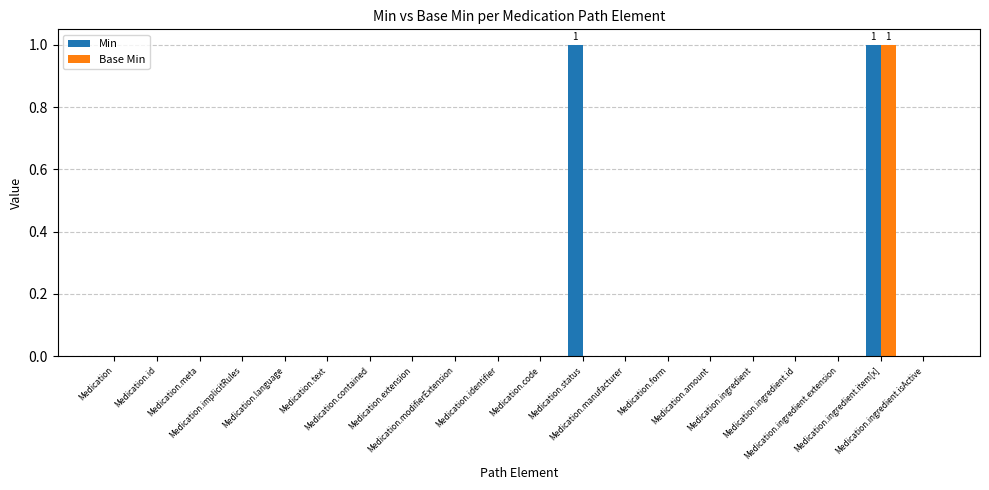

Which series has the largest total across all categories?

Min